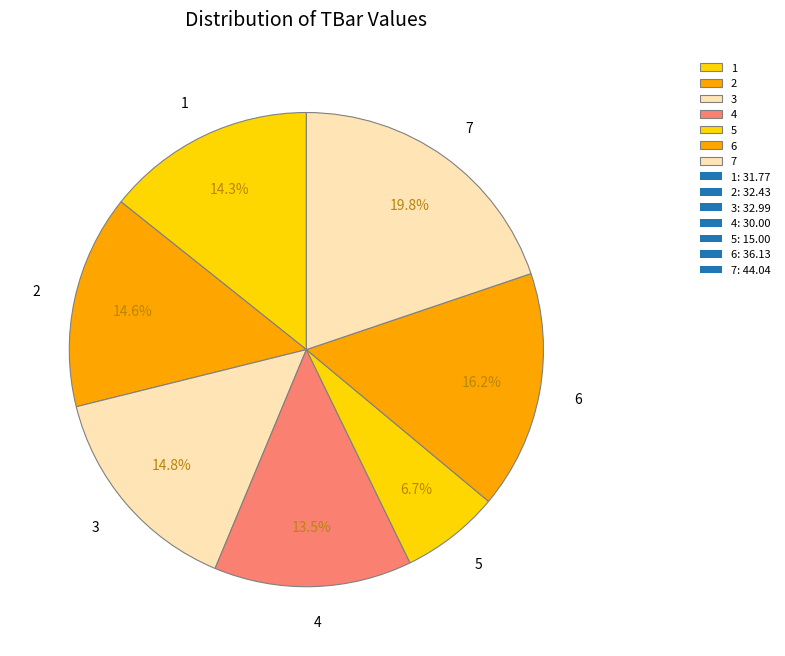

How many slices are in this pie chart?

7